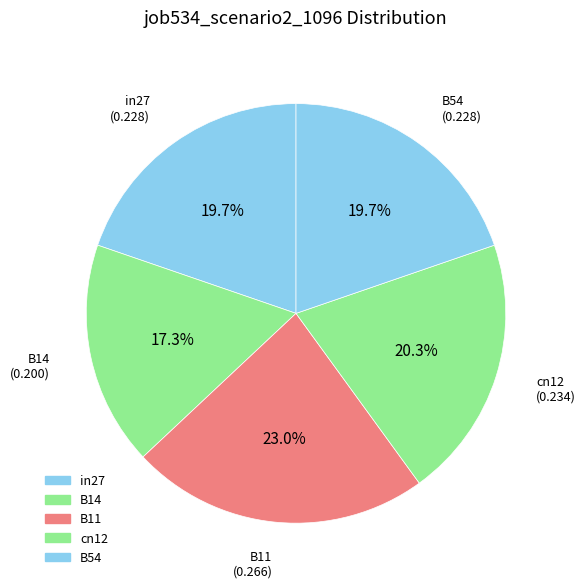

Which has a higher value, in27 or B14?

in27